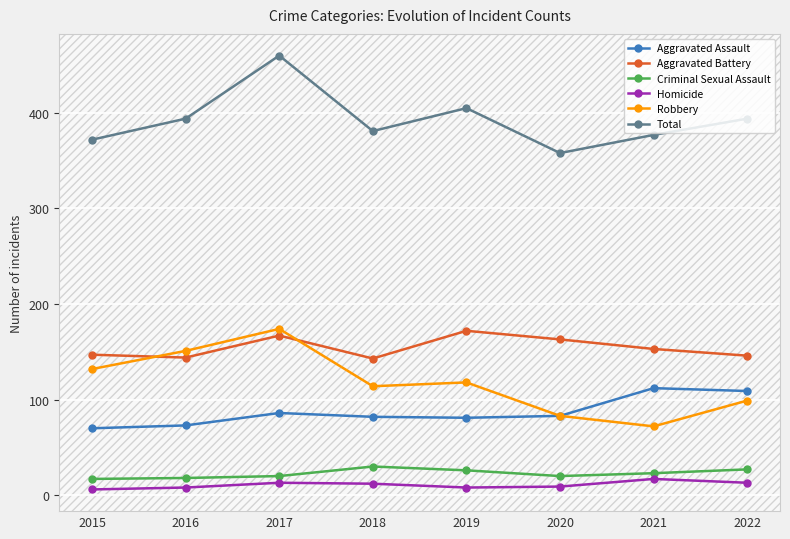

True or false: Homicide has more than 2 points higher than both neighbors.

False